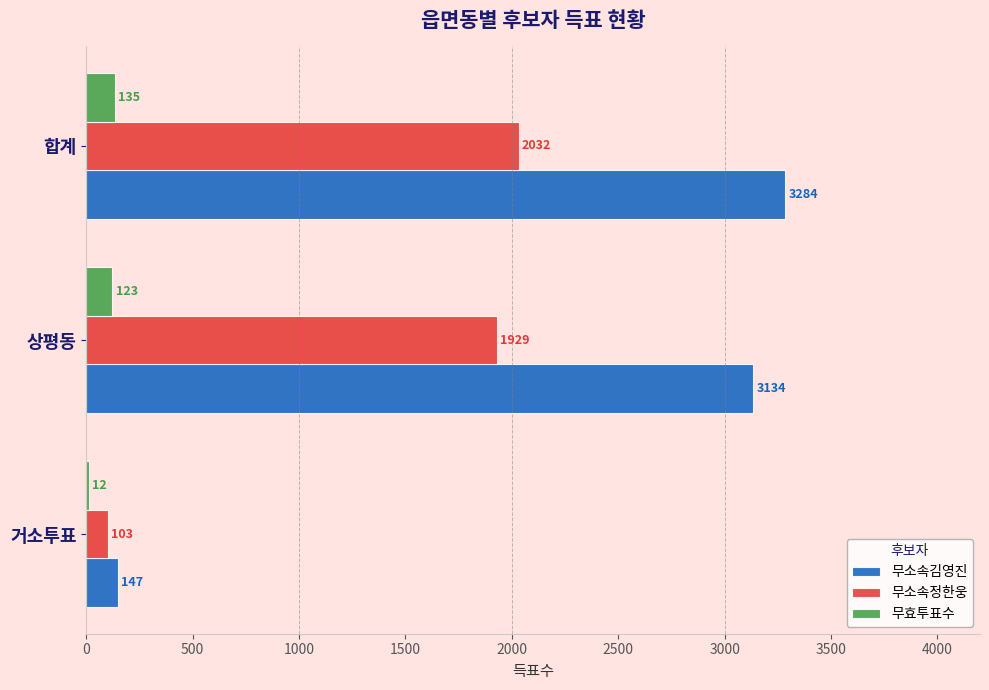

Is it true that 무소속정한웅 equals 2032 at 합계?

True